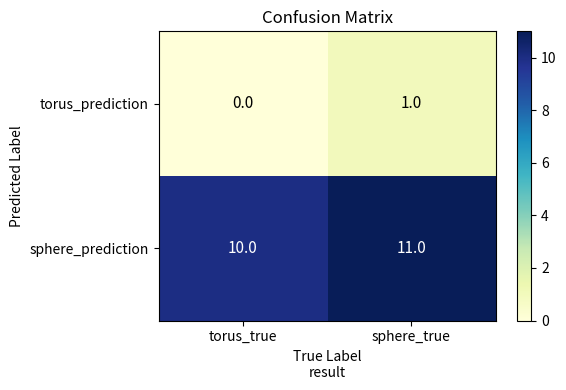

Reading left to right, list all the values displayed in this chart.

torus_prediction: 0	1
sphere_prediction: 10	11